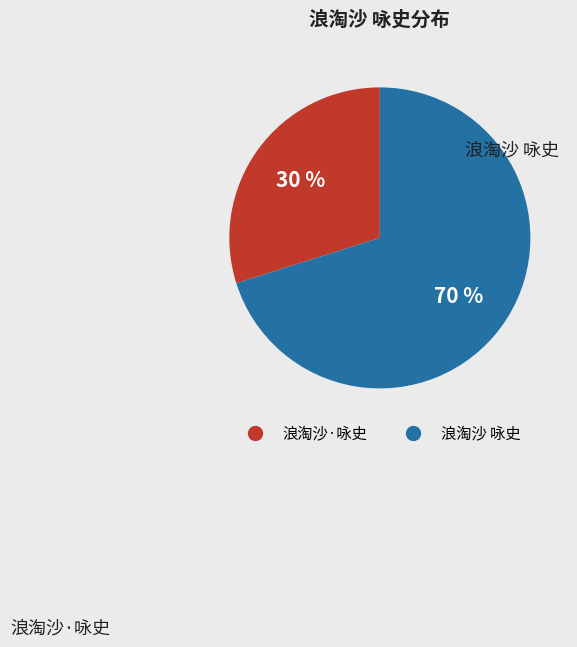

Count the number of slices in the pie.

2